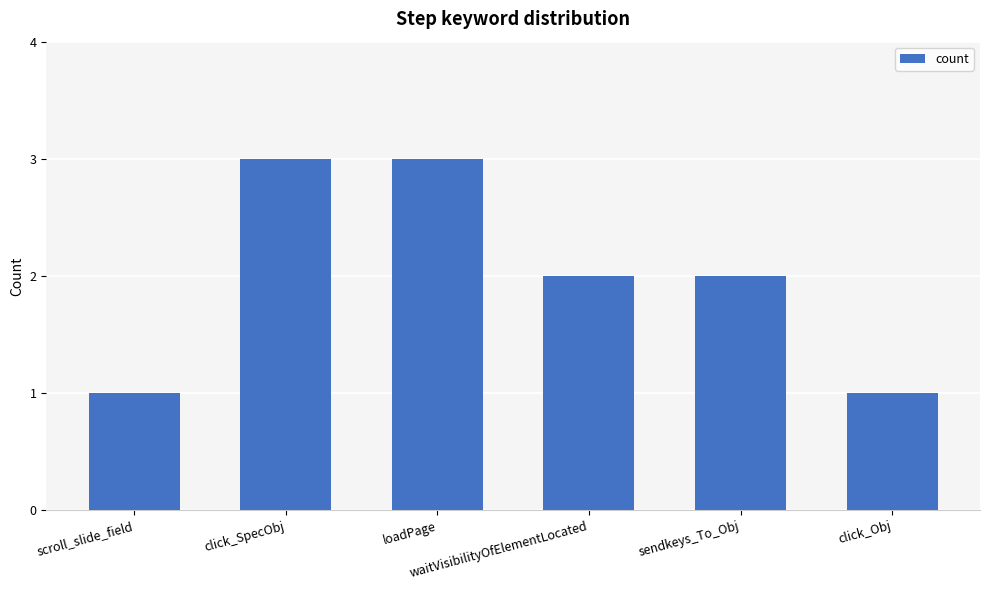

What position from the left is loadPage?

3